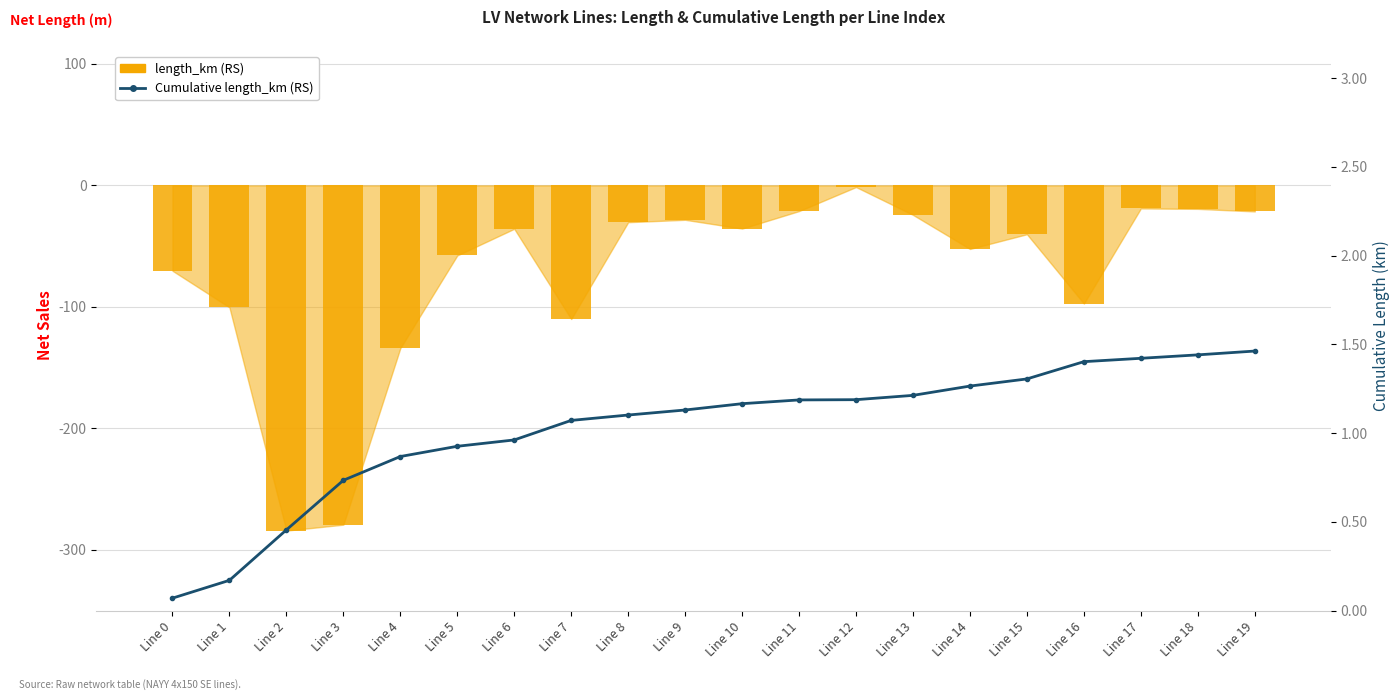

What is the difference between the maximum and minimum values in the length_km (scaled) series?

282.7